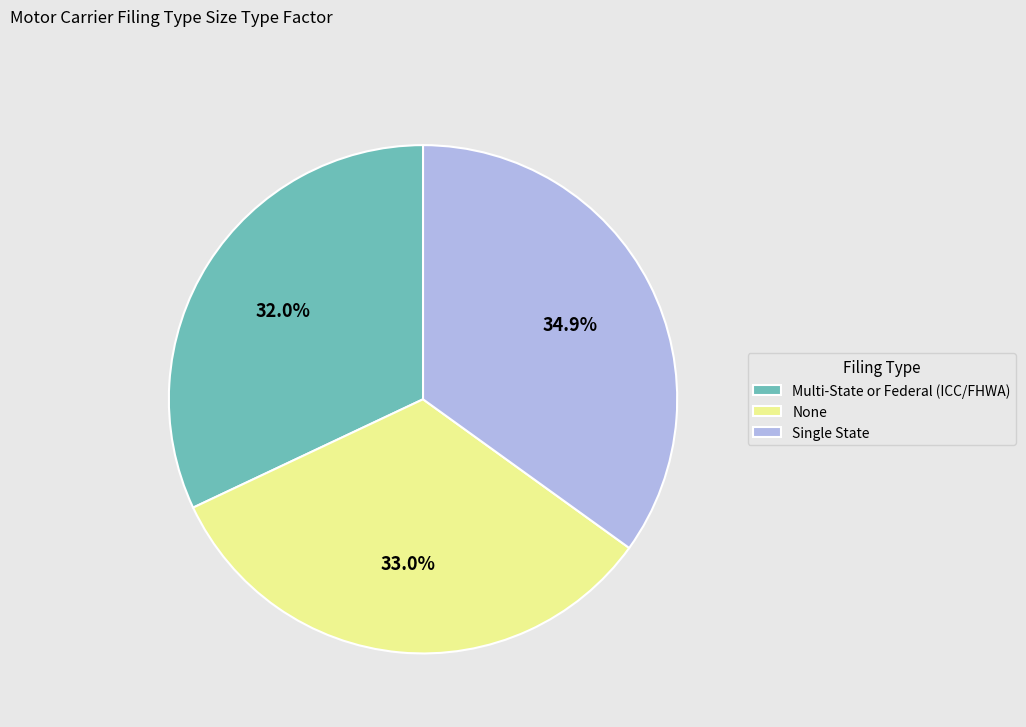

Is there any slice that represents more than half of the pie?

No